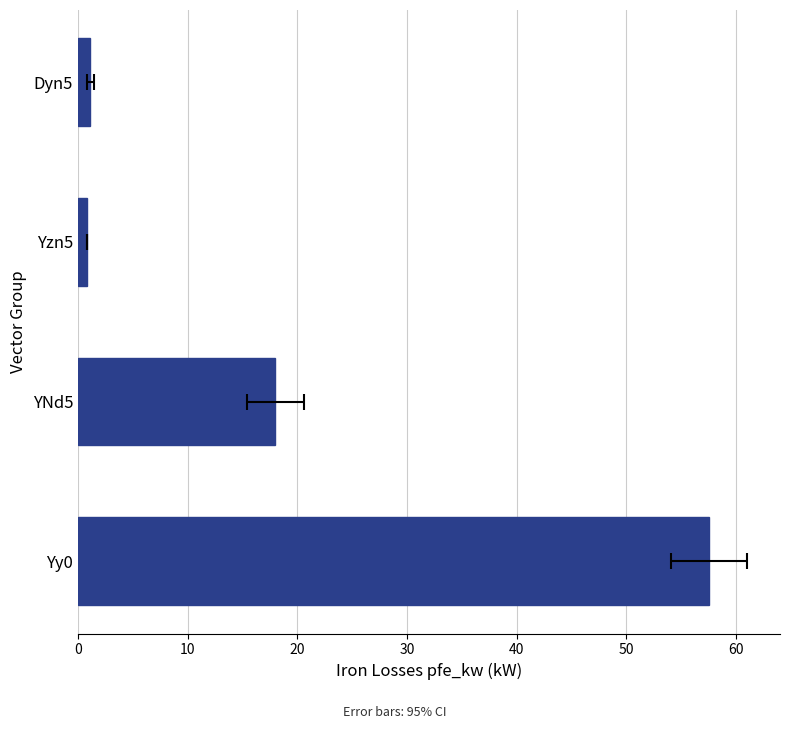

Reading left to right, what are all the values shown in this chart?

57.5	18.0	0.8	1.1